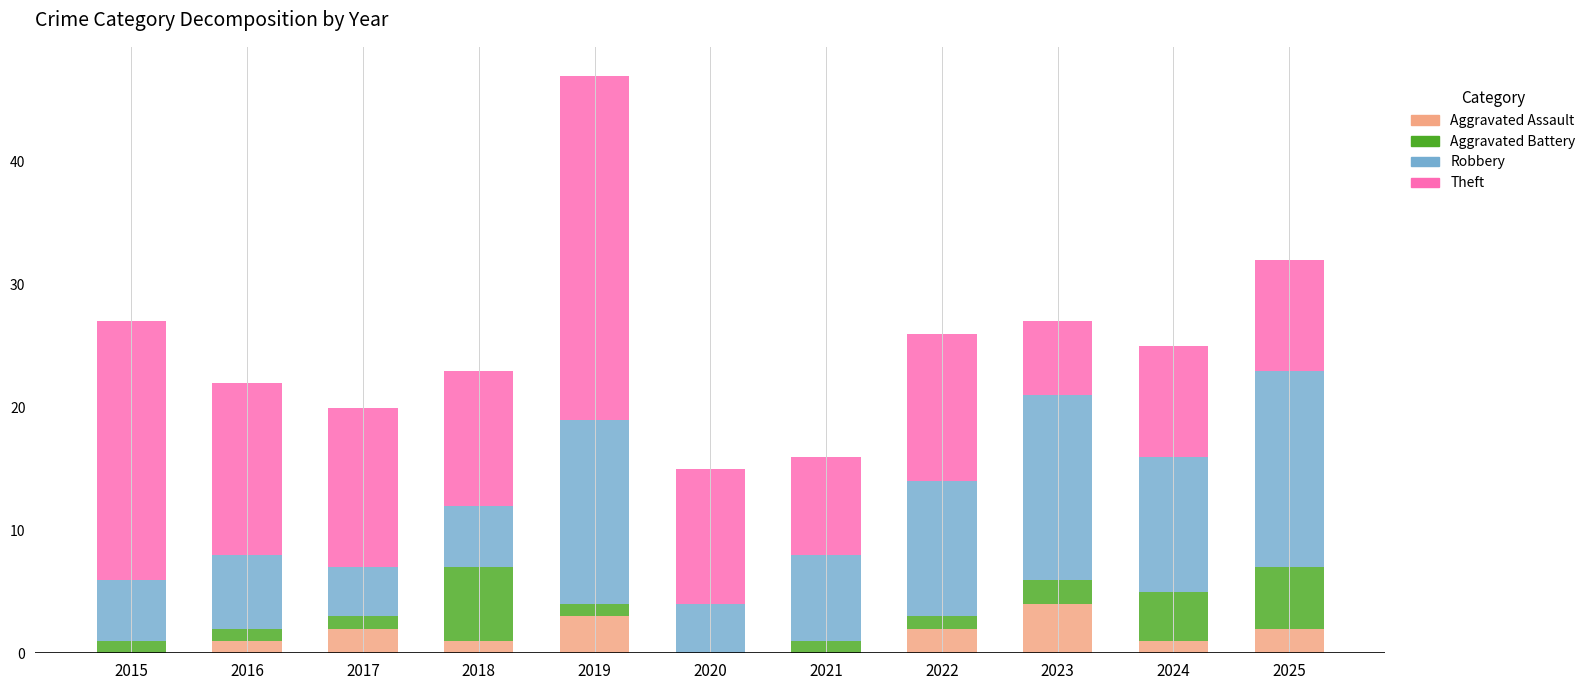

True or false: Aggravated Assault has a value of 1 at 2016.

True